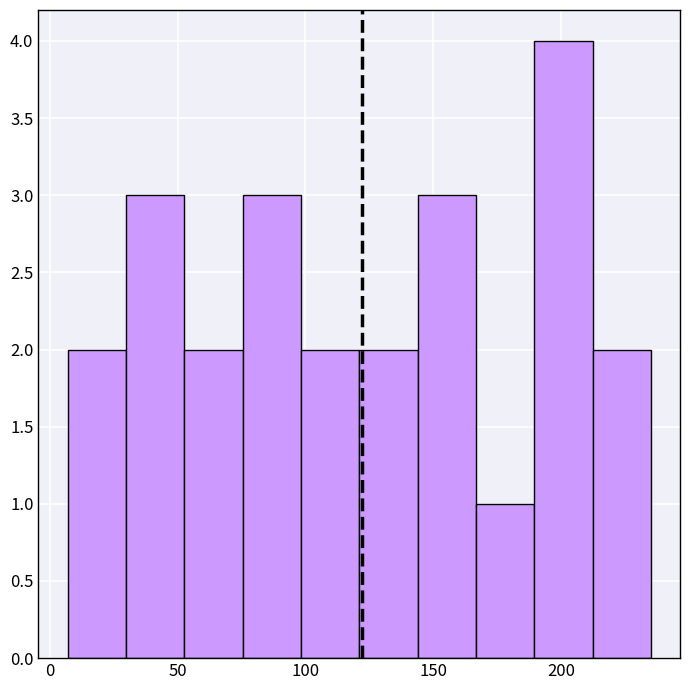

Over which range of the x-axis is the bar tallest?

190 to 210